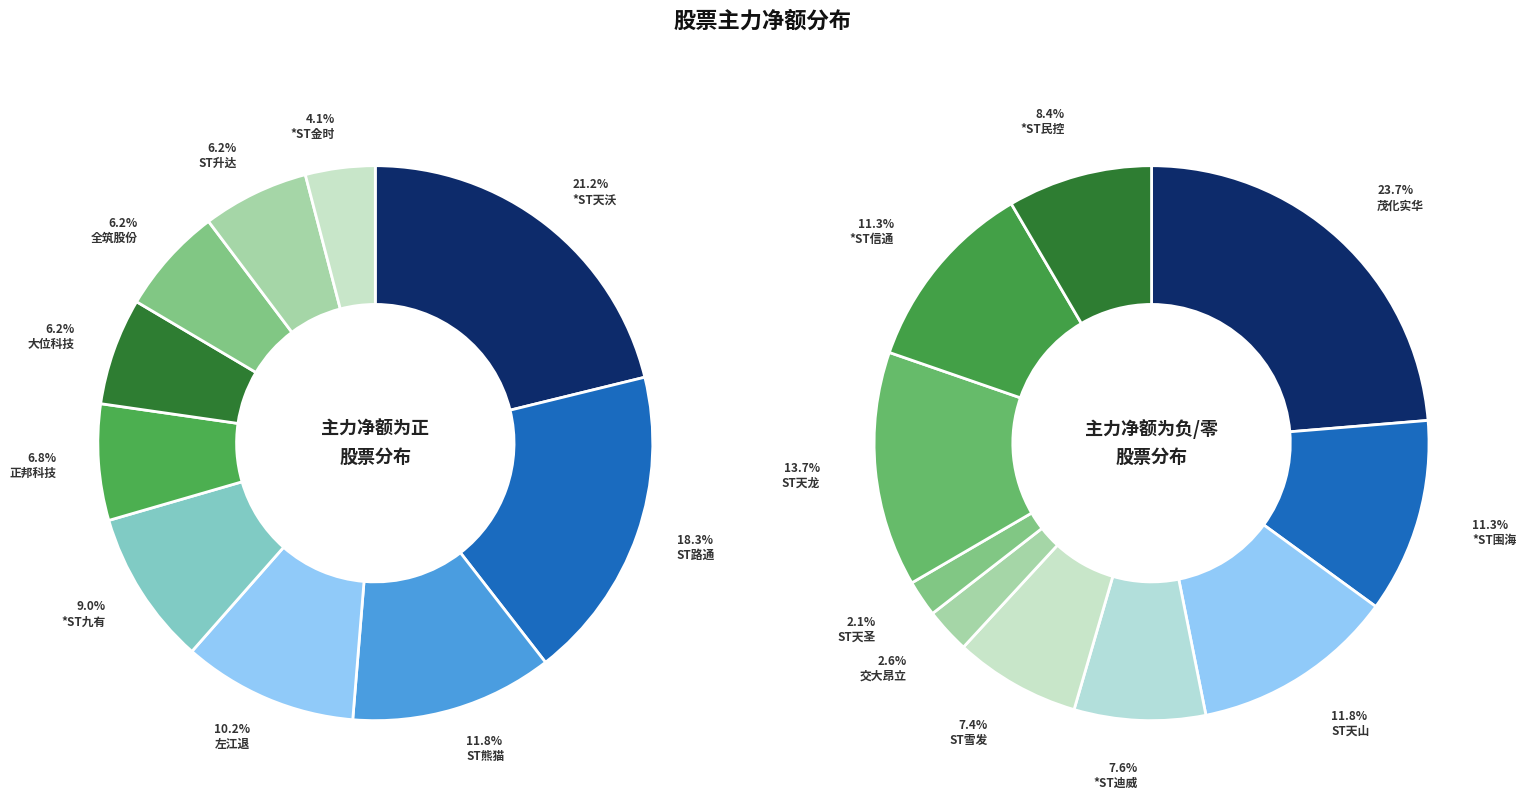

Count the number of slices in the pie.

10